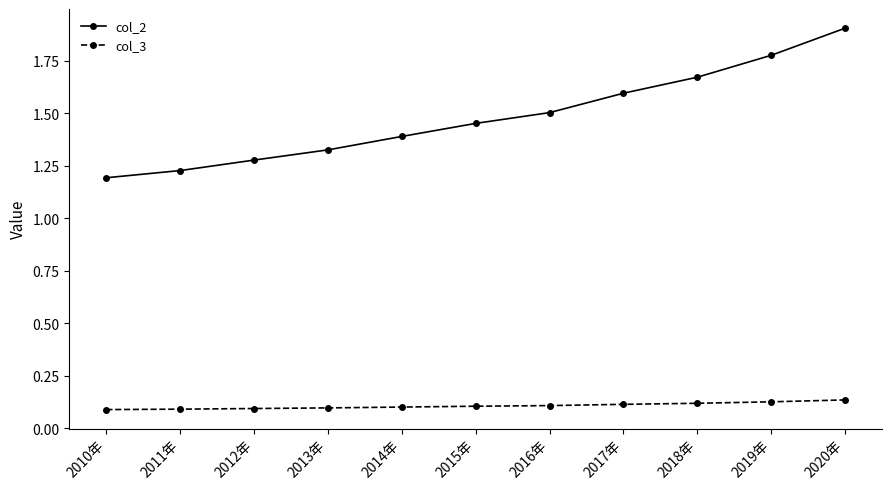

What are all the series names shown in the legend?

col_2, col_3